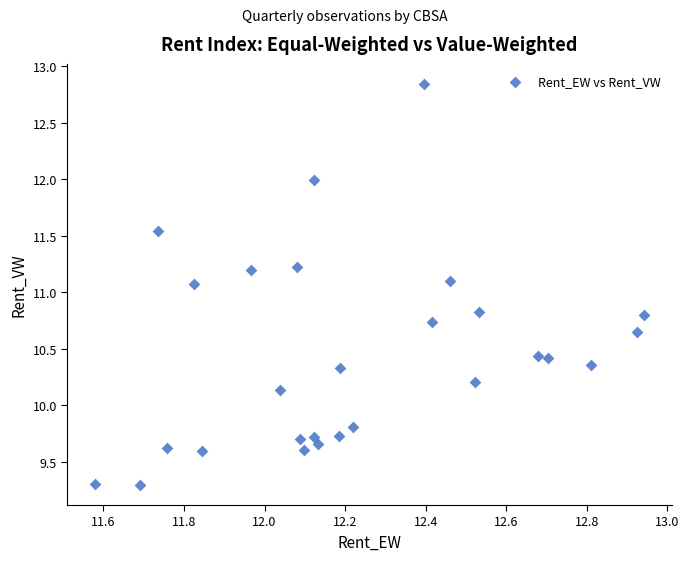

What is the range of X values (max minus min)?

1.4